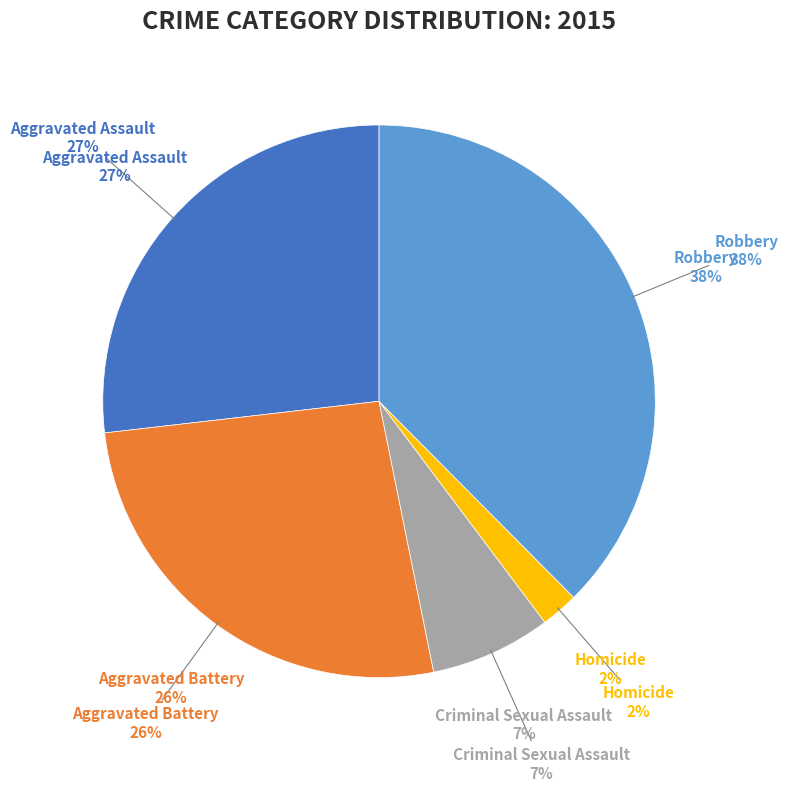

Which category has the smallest portion of the pie?

Homicide